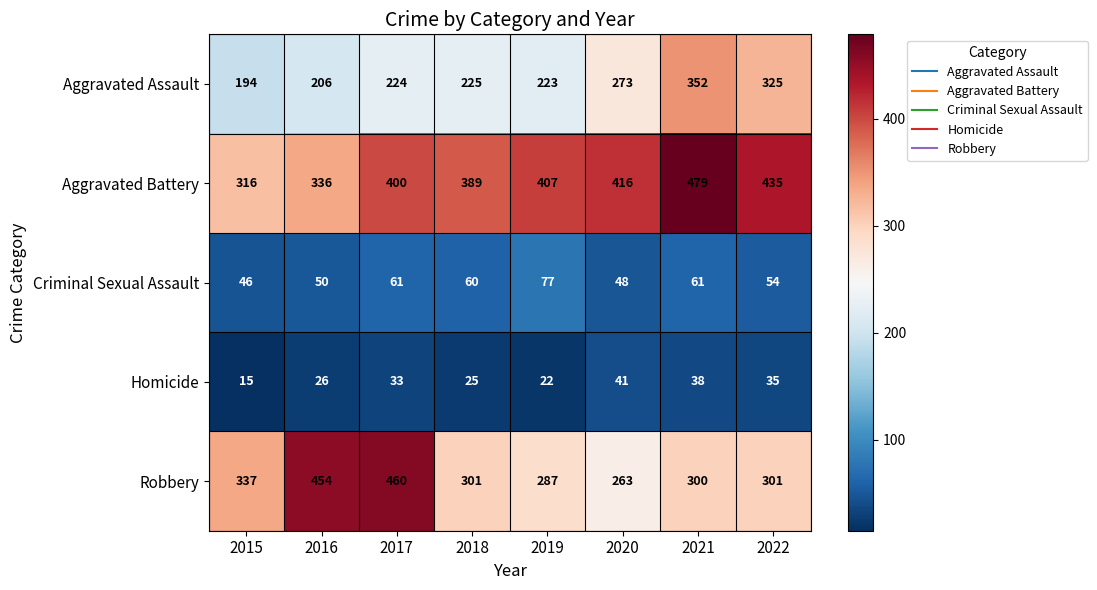

What is the difference between the maximum and minimum values in the Robbery series?

197